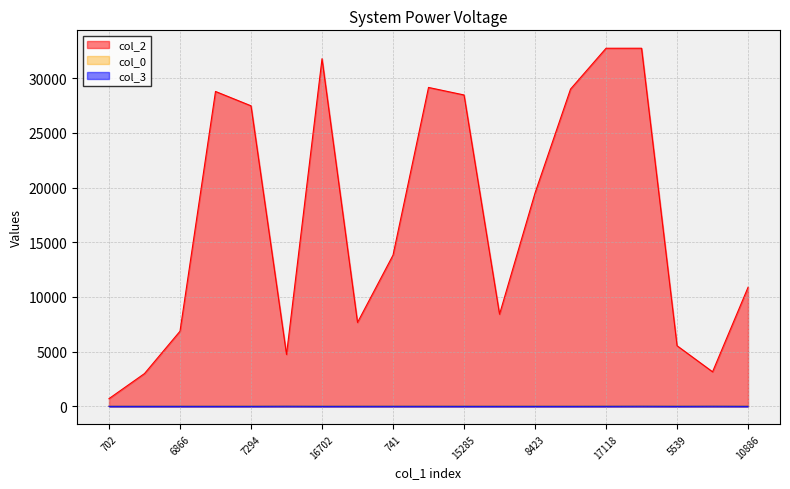

What is the sum of the col_2 values at 8423 and 7294?

46987